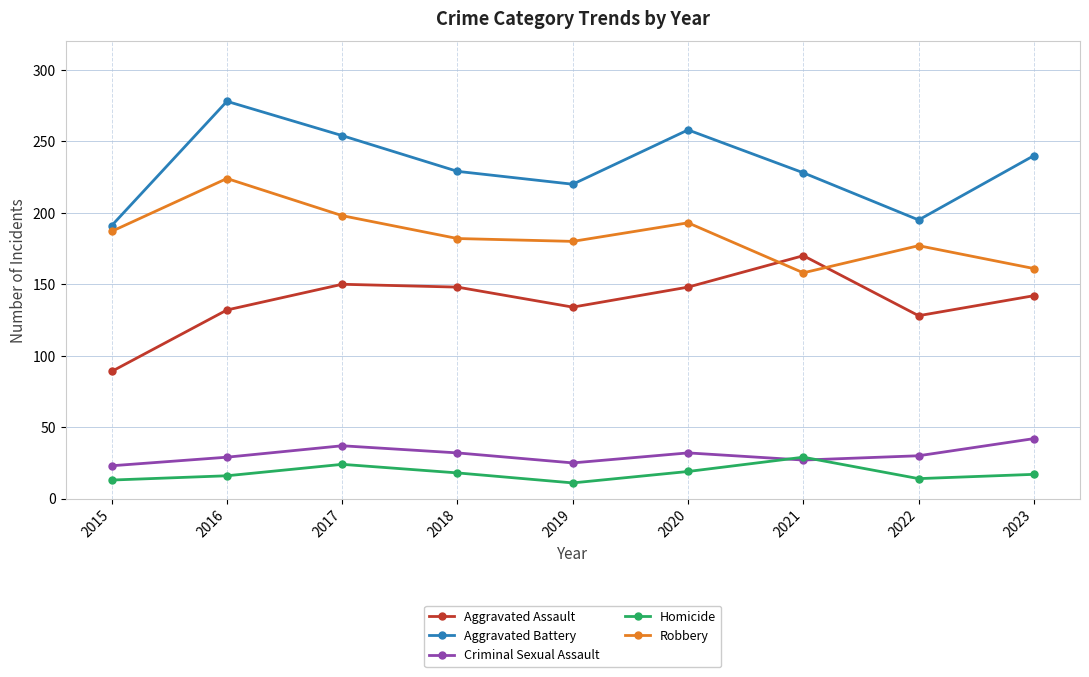

What is the minimum value for Aggravated Assault?

89